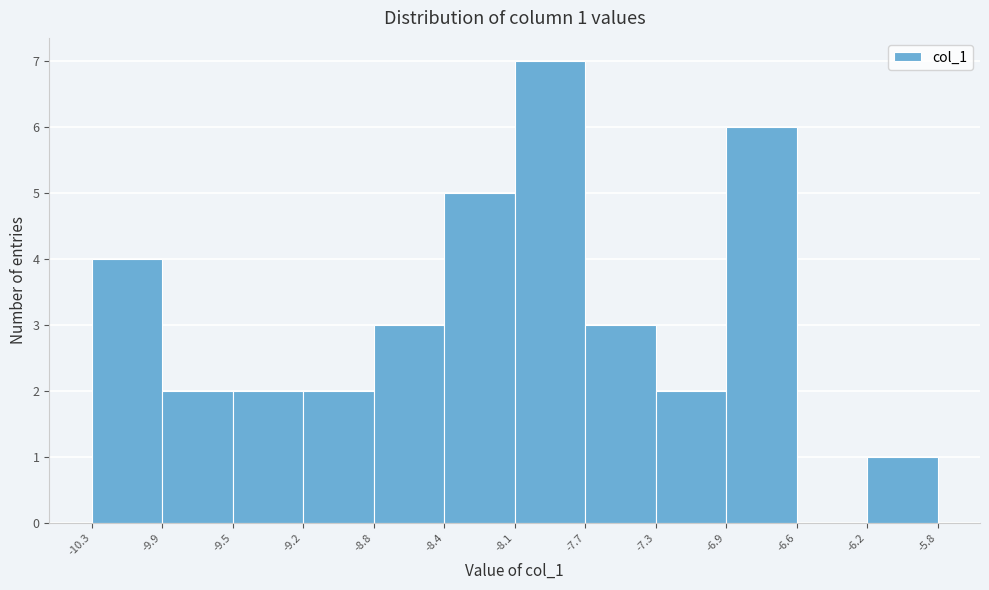

Over which range of the x-axis is the bar tallest?

-8.1 to -7.7